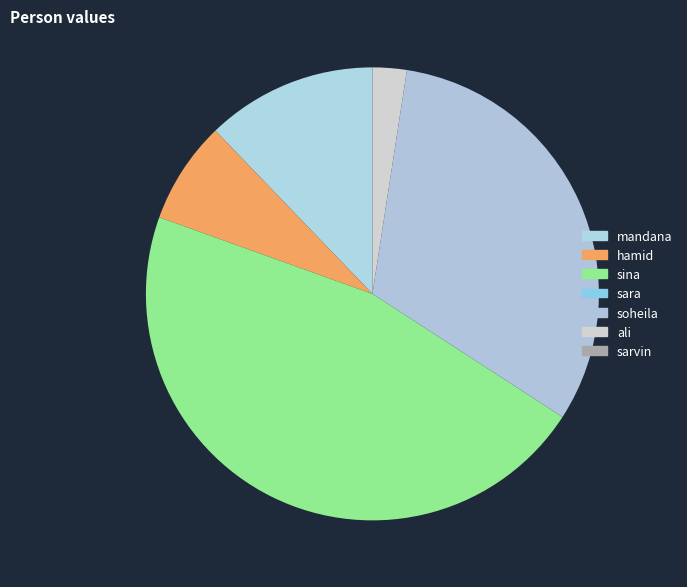

Is it true that sara is 0% of the pie?

True